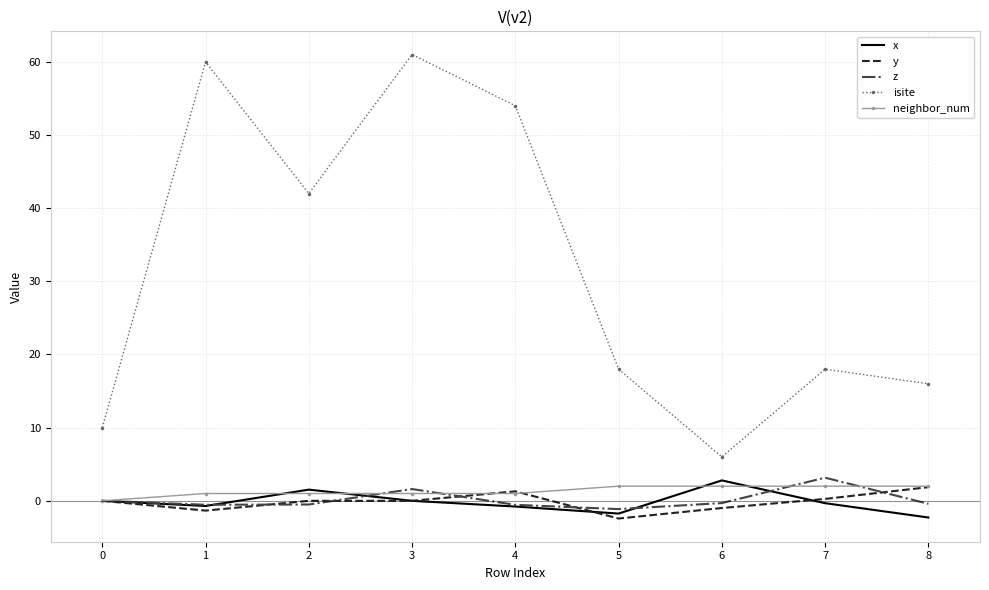

True or false: isite and y intersect in this chart.

False